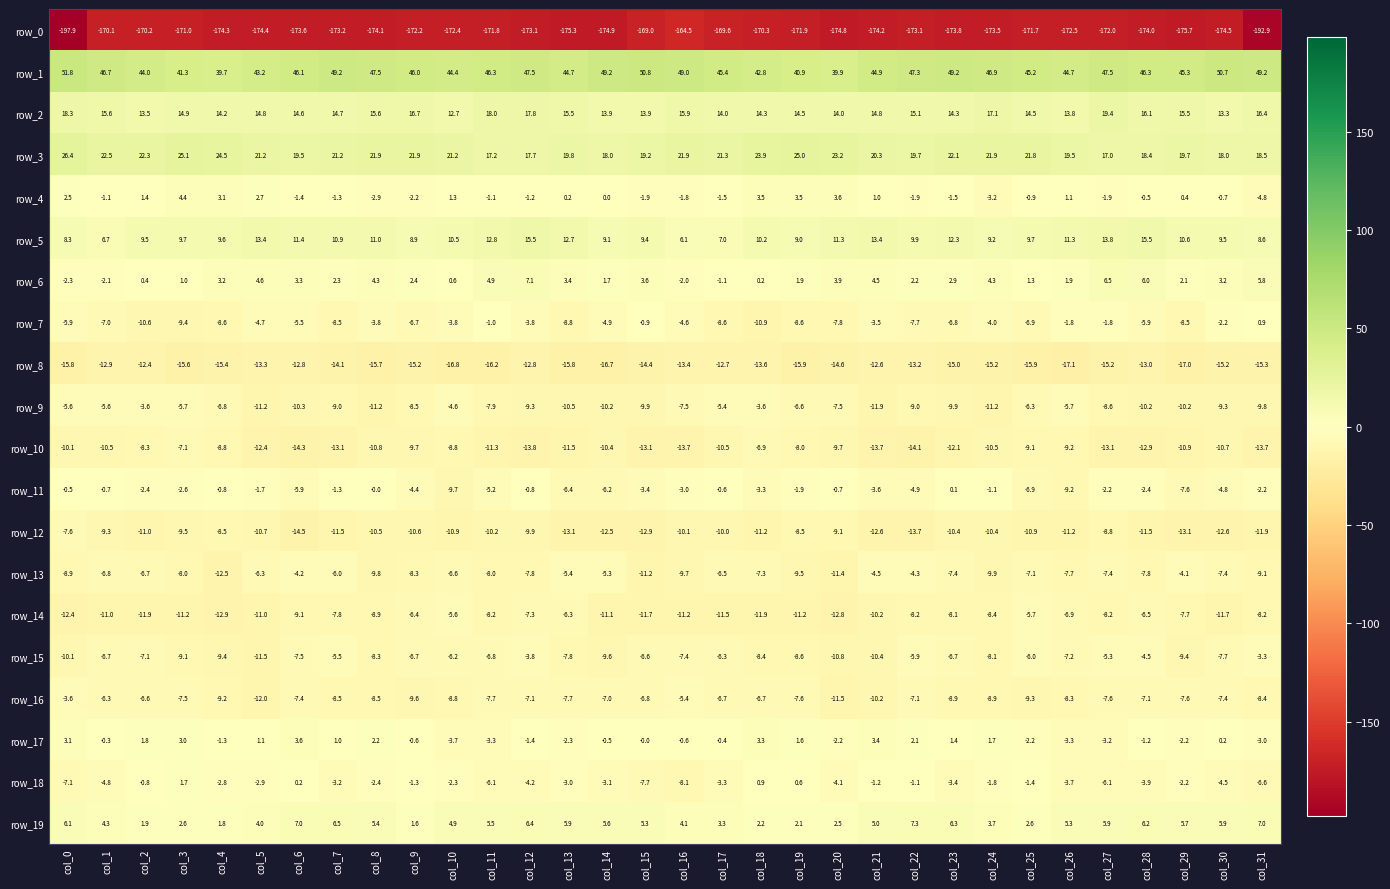

What is the greatest value displayed?

51.8